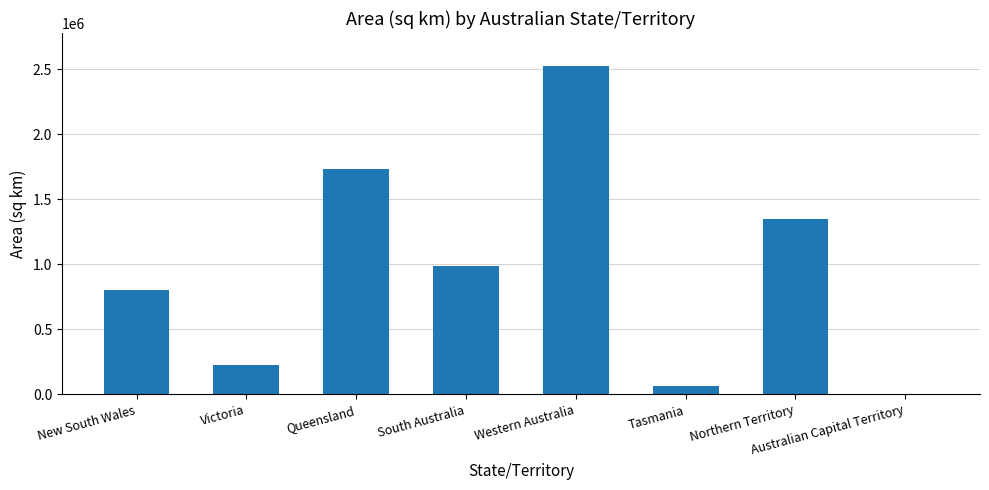

Is it true that the value at Queensland is 1730172.1?

True